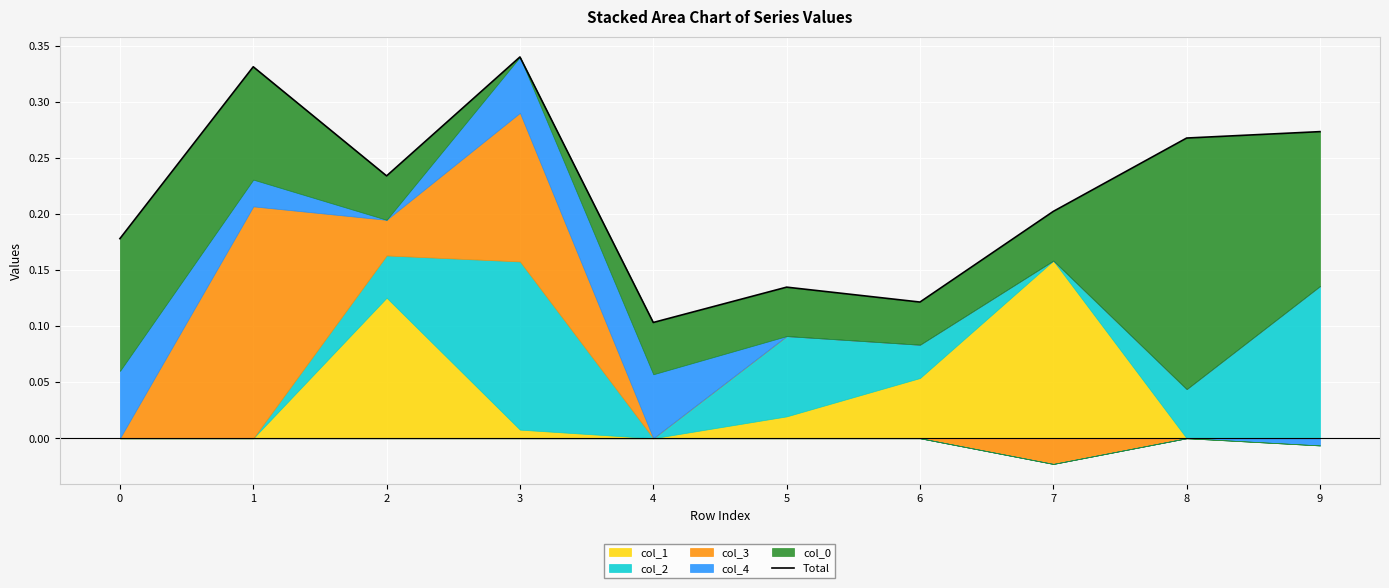

At which category does the data reach its first local peak?

1